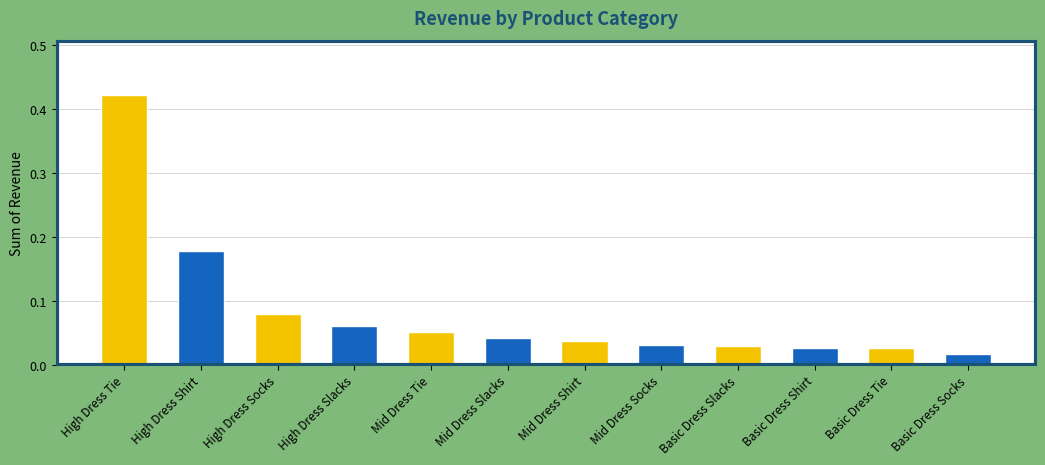

True or false: the data shows 0.1 at Mid Dress Shirt.

False